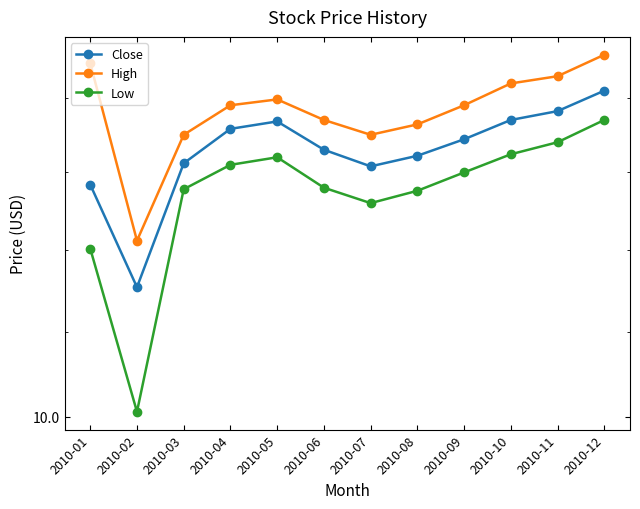

True or false: Close and High intersect in this chart.

False